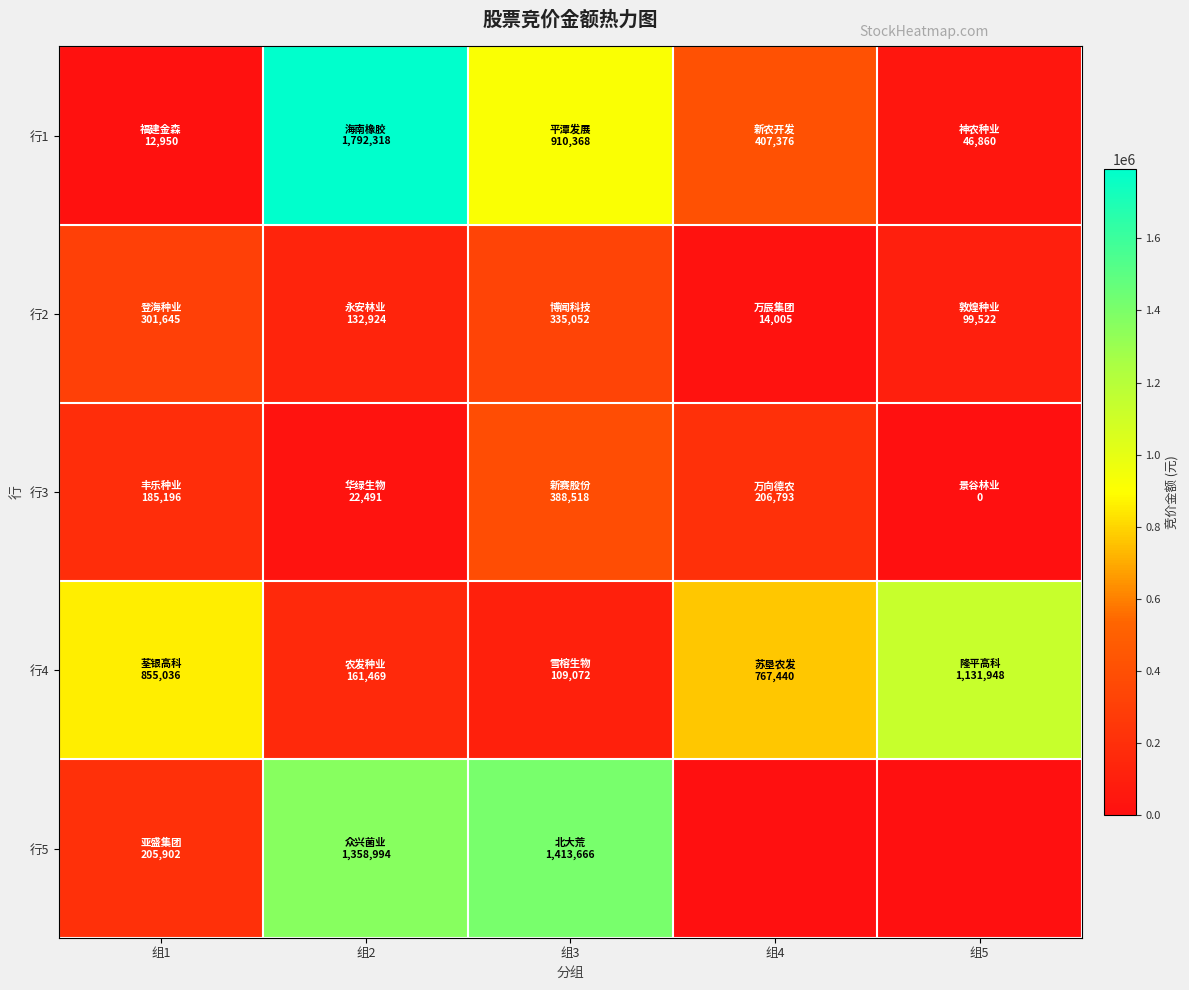

At which label does 行4 reach its peak?

组5